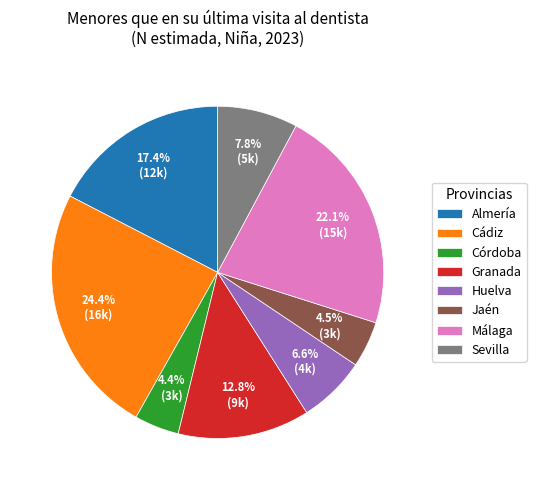

What is the ratio of the value at Málaga to the value at Huelva?

3.3